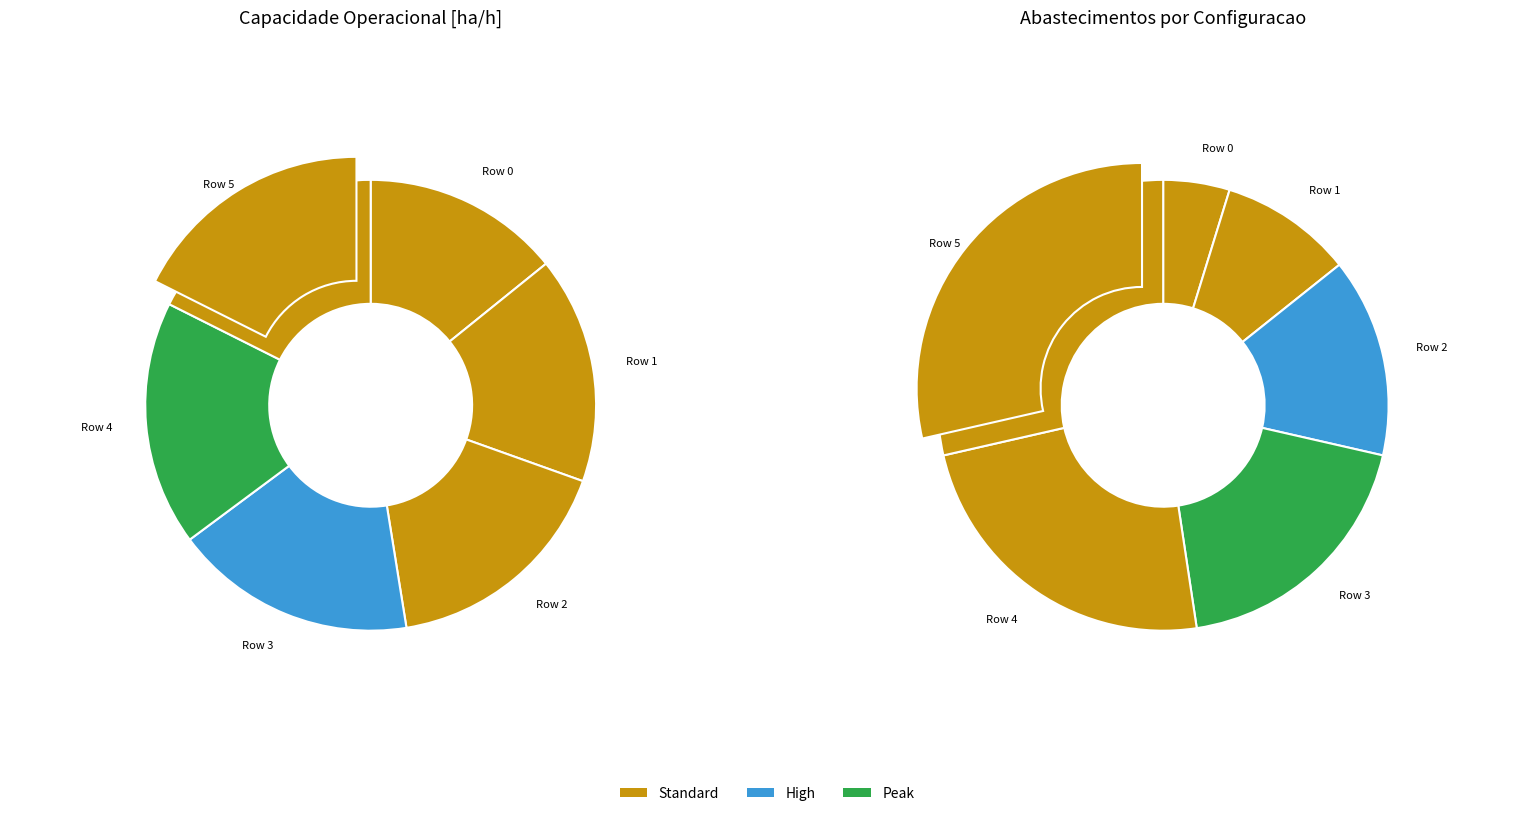

Rank the categories by value from lowest to highest.

Row 0, Row 1, Row 2, Row 3, Row 4, Row 5